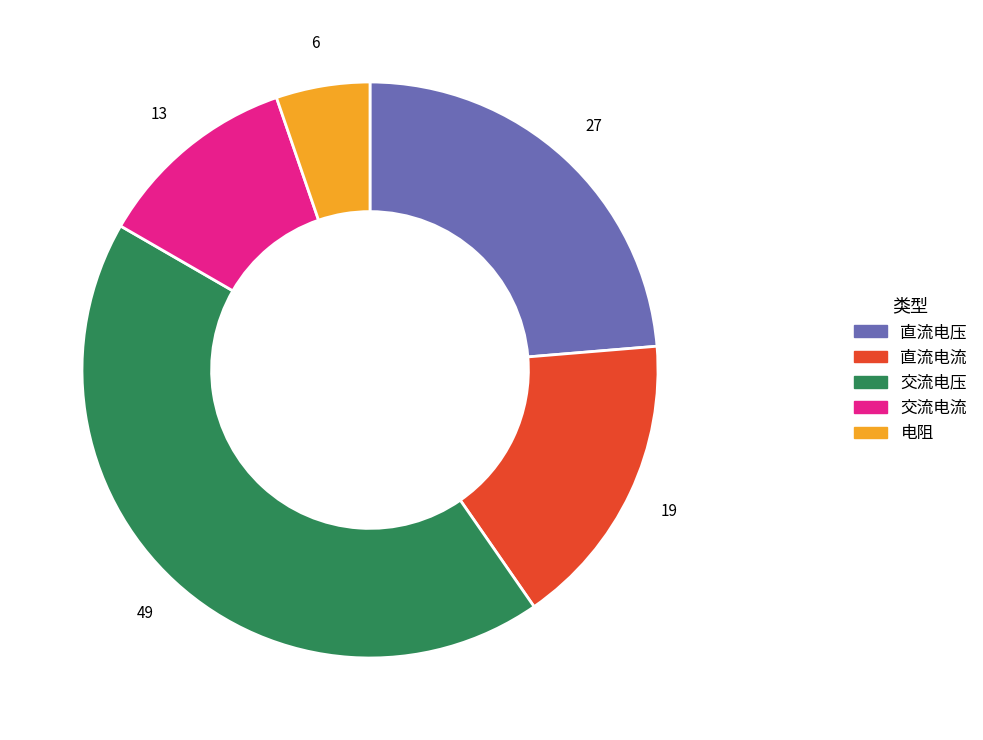

Is there a majority slice in this chart?

No